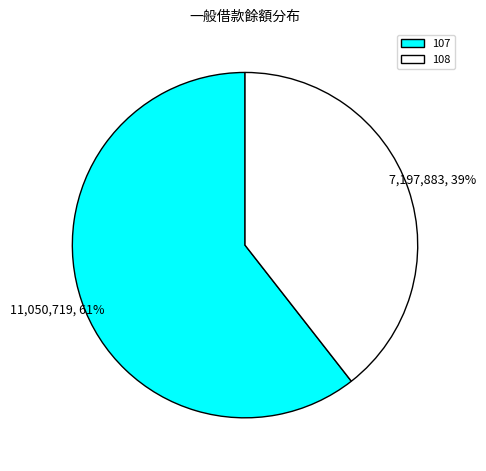

Rank the categories by value from highest to lowest.

107, 108